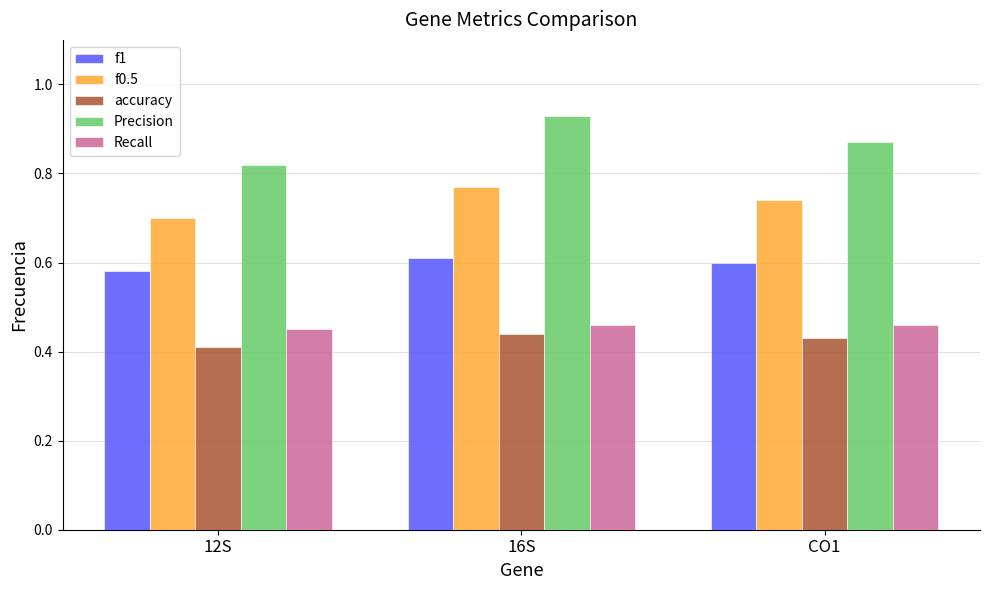

List the labels in order of f0.5 value, largest first.

16S, CO1, 12S